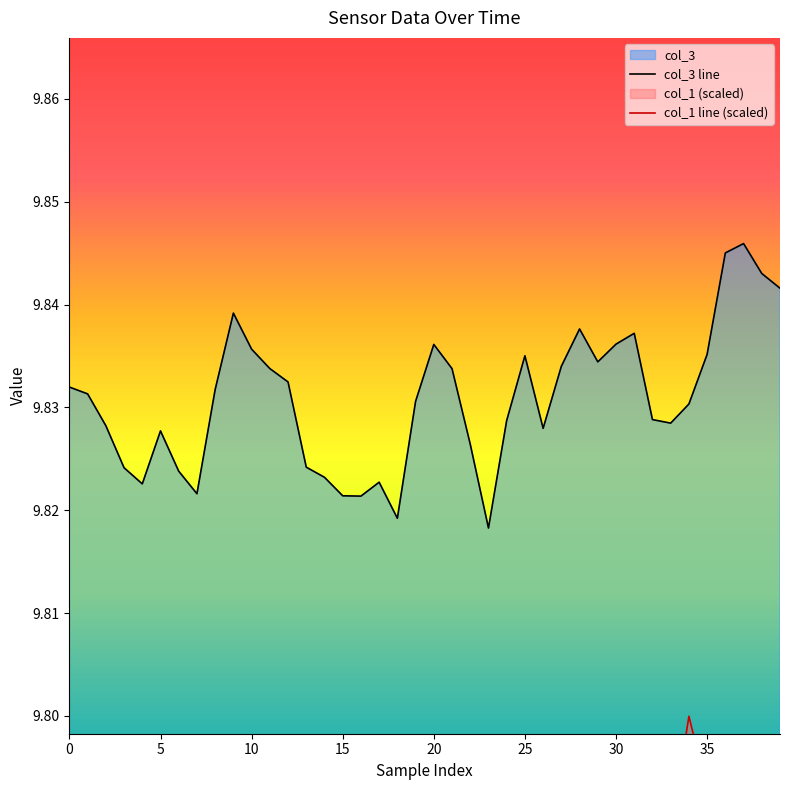

Is the value of col_1 line (scaled) at 37 greater than the value of col_3 line at 15?

No